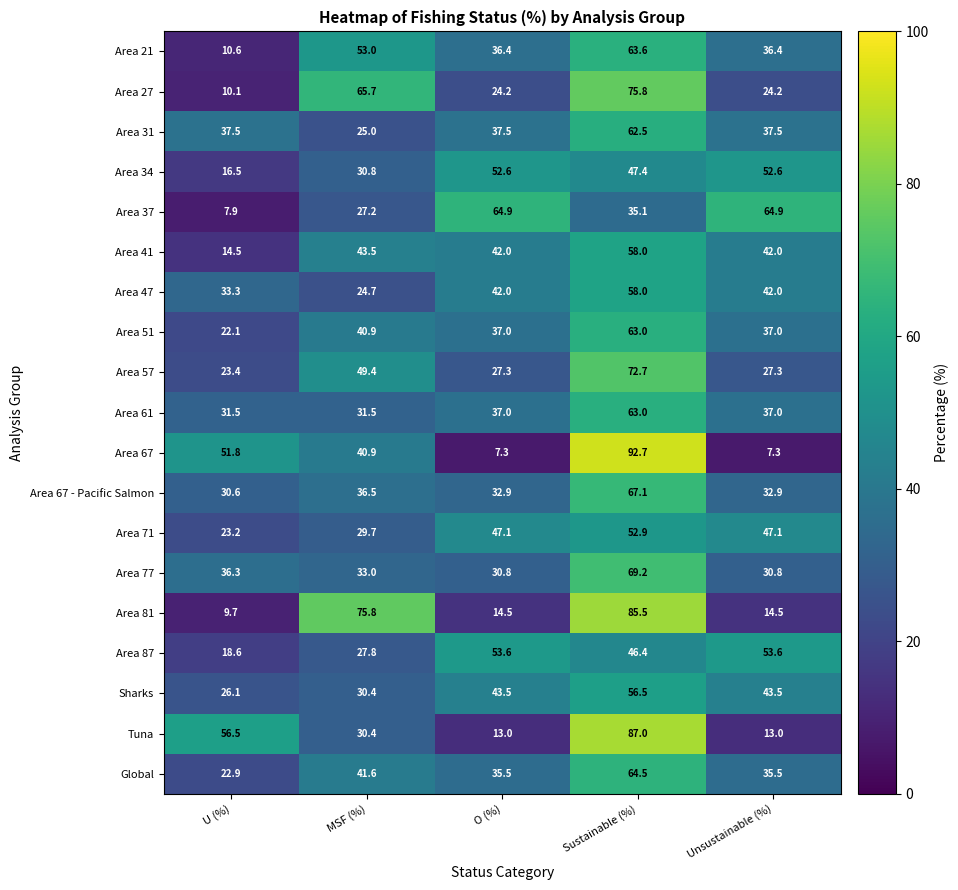

Which series changed the most between U (%) and MSF (%)?

Area 81